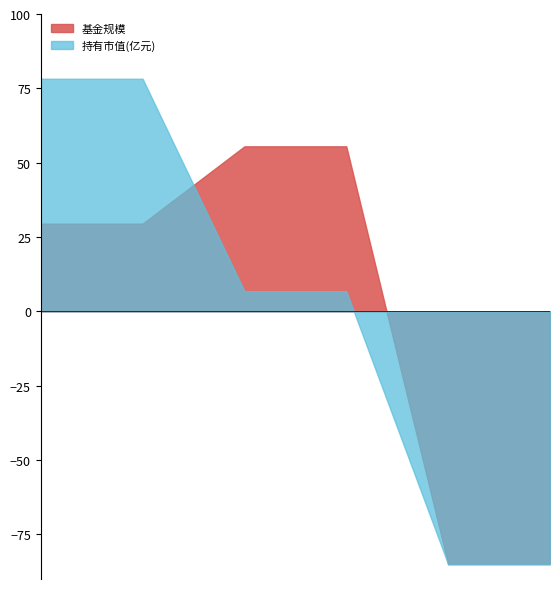

What is the minimum value for 基金规模?

-85.0